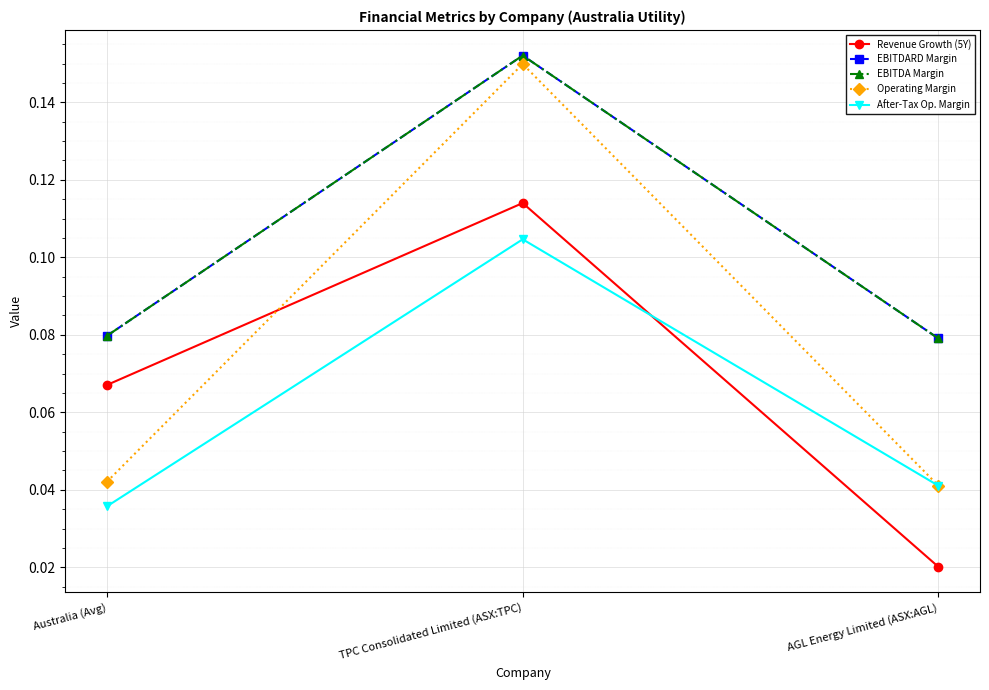

What is the value of the EBITDA Margin point at the 2nd from the left?

0.2